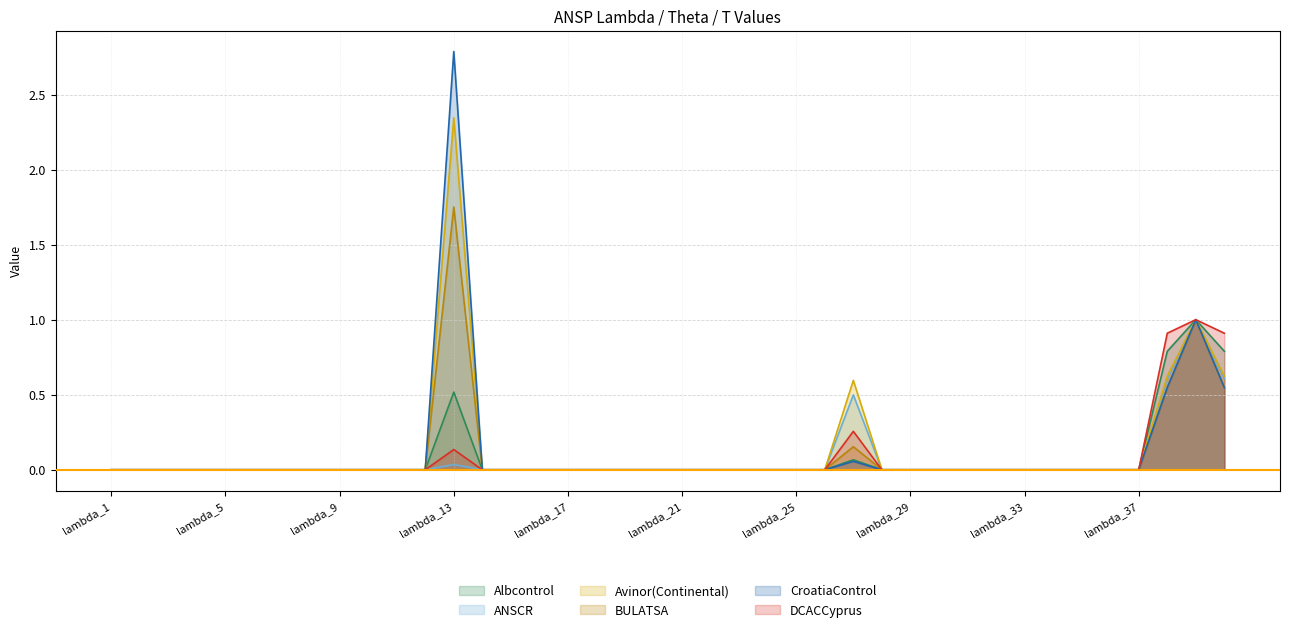

Where is ANSCR nearest to the value 0?

lambda_1